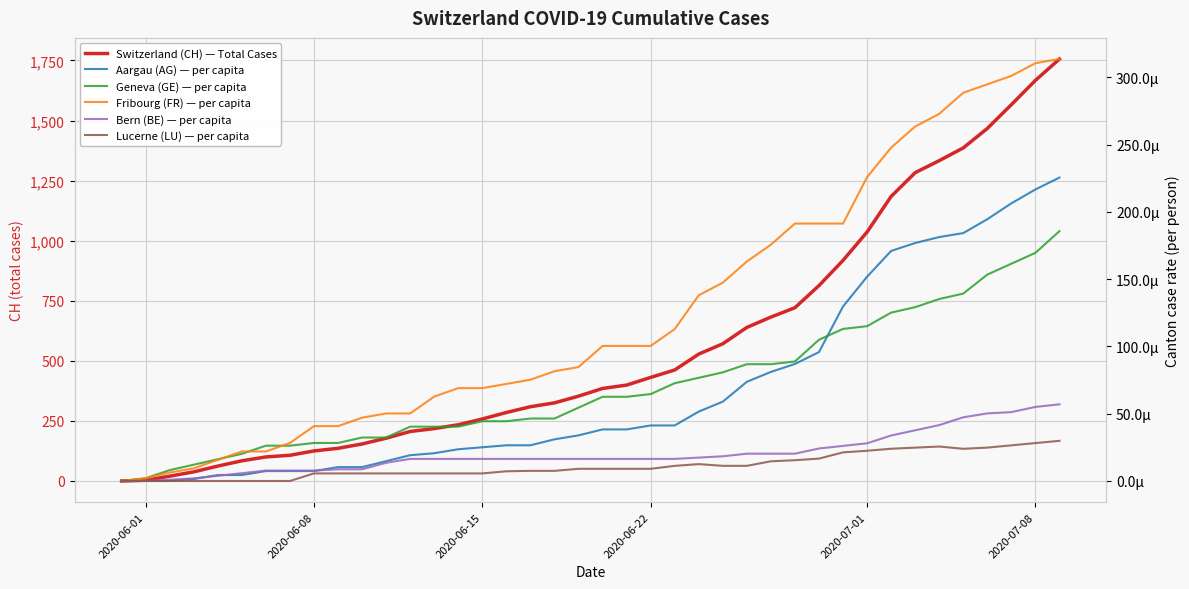

True or false: FR_pc and LU_pc cross at least once.

False